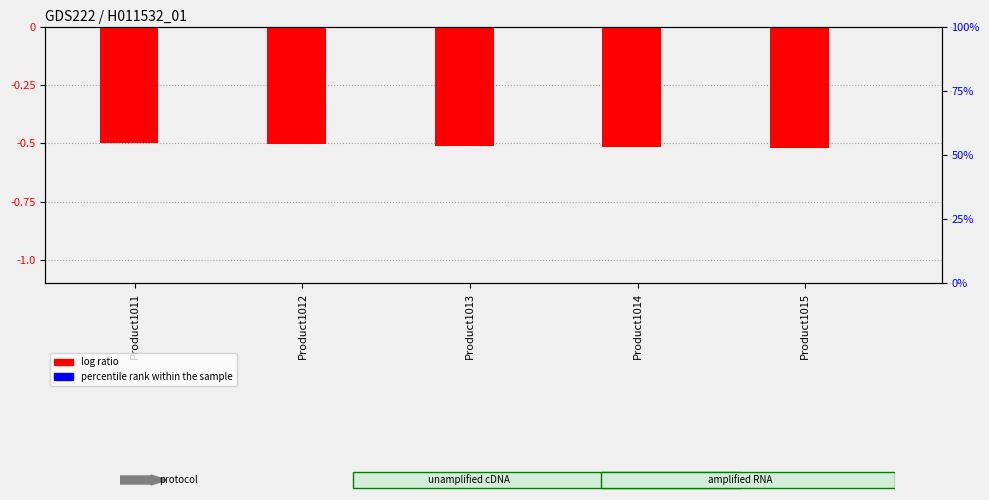

Between Product1011 and Product1012, which is larger?

Product1011